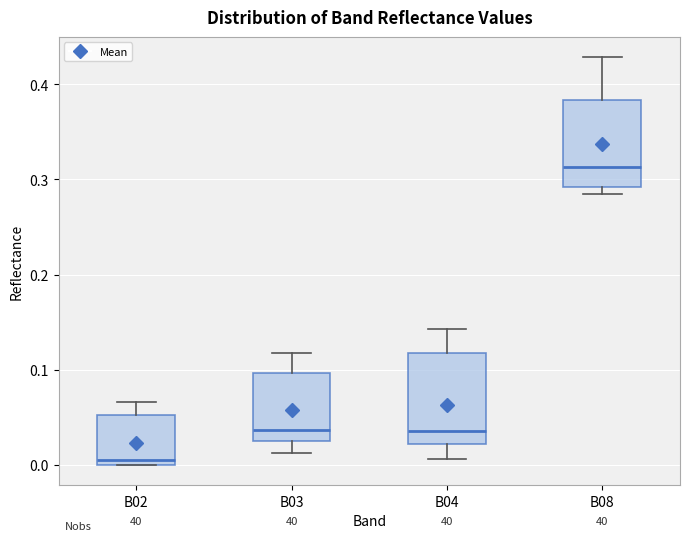

Which box has the lowest median line?

B02